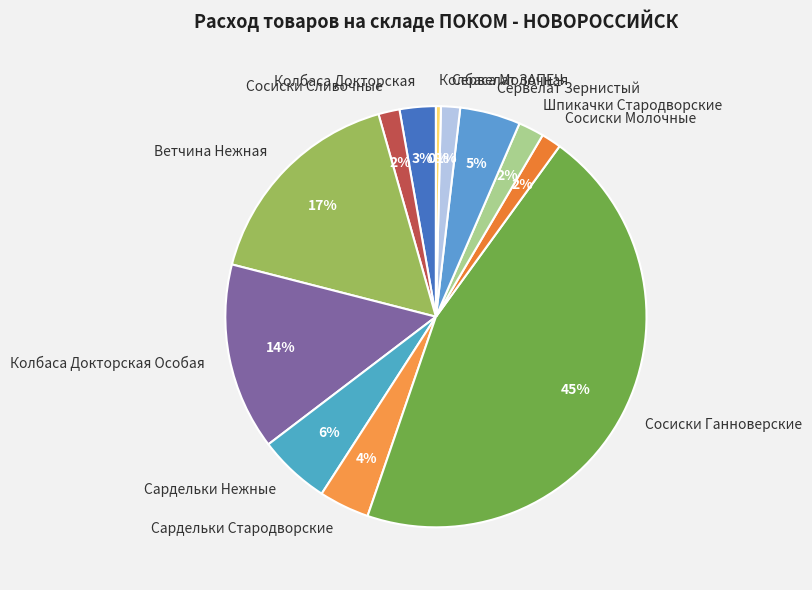

Is there any slice that represents more than half of the pie?

No